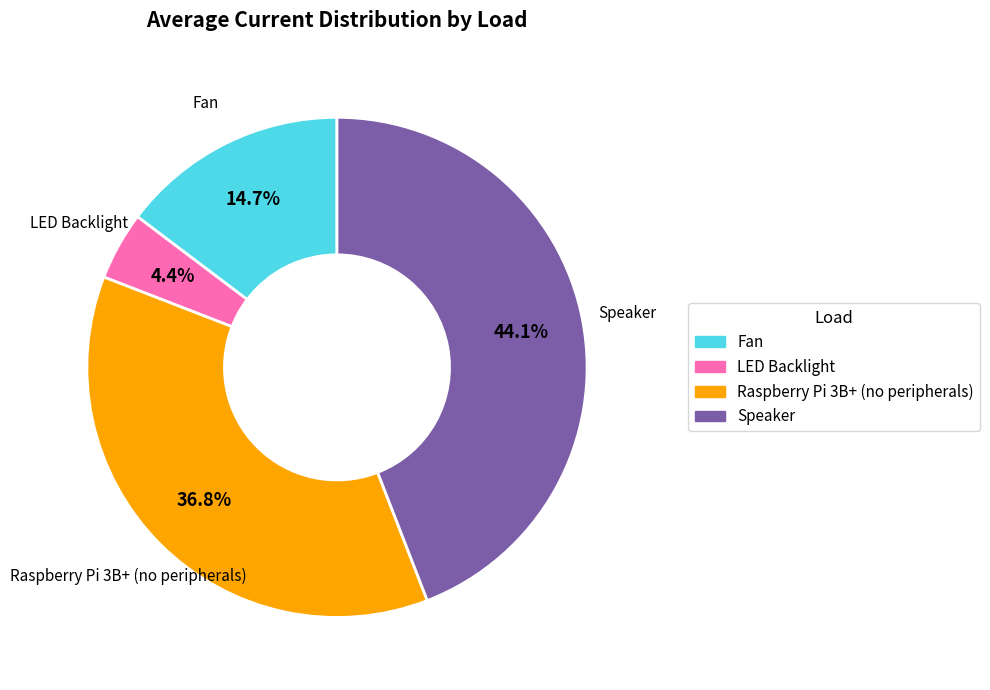

Is it true that Fan is 15% of the pie?

True